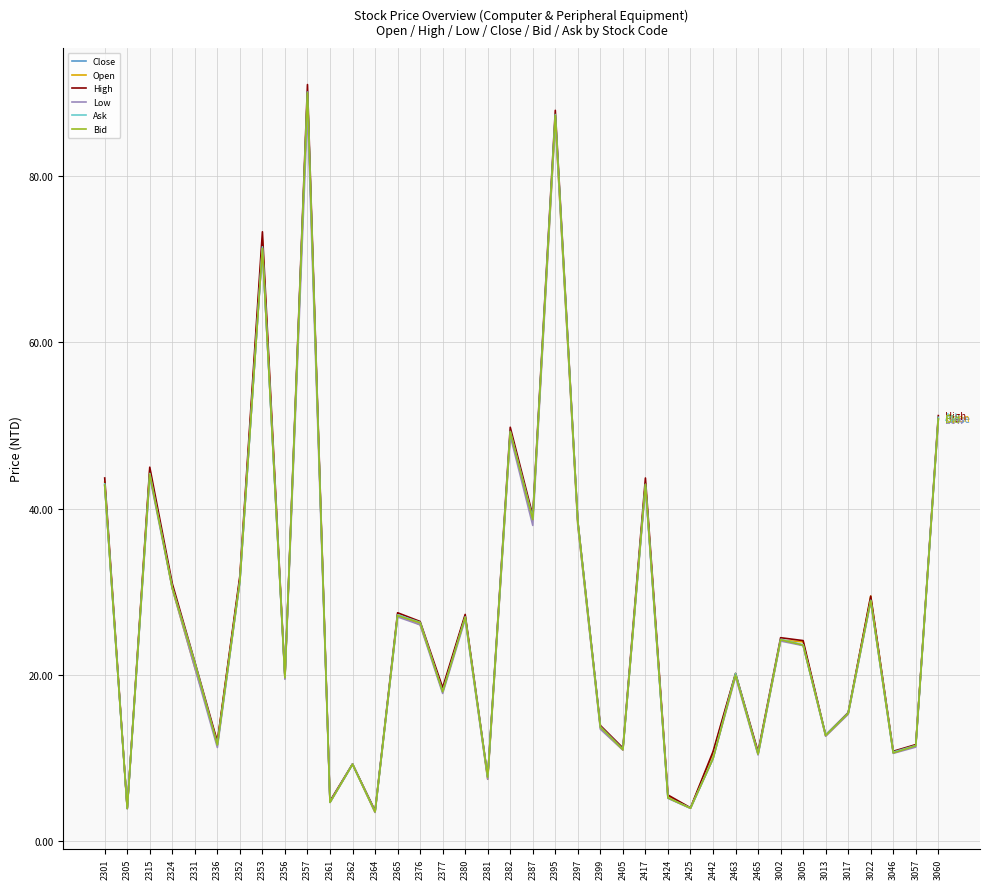

The Low series shows 38.0 at 2397. True or false?

True